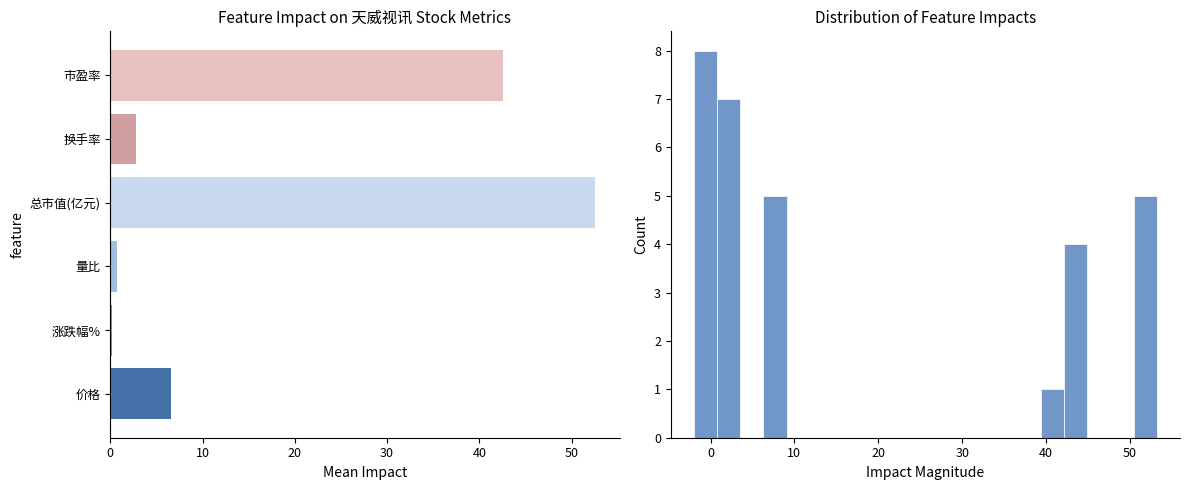

Which series has the largest range (max minus min)?

涨跌幅%